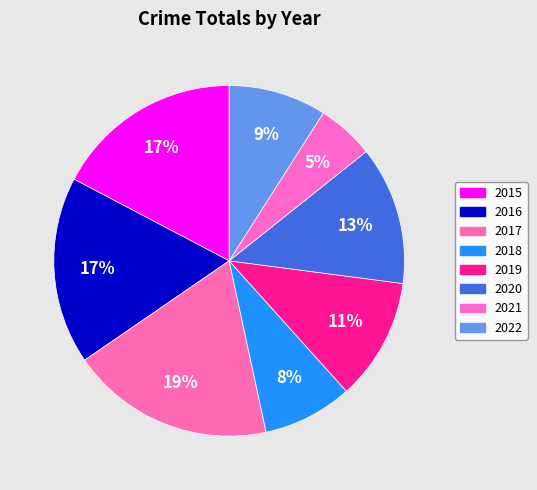

Which has a higher value, 2019 or 2021?

2019